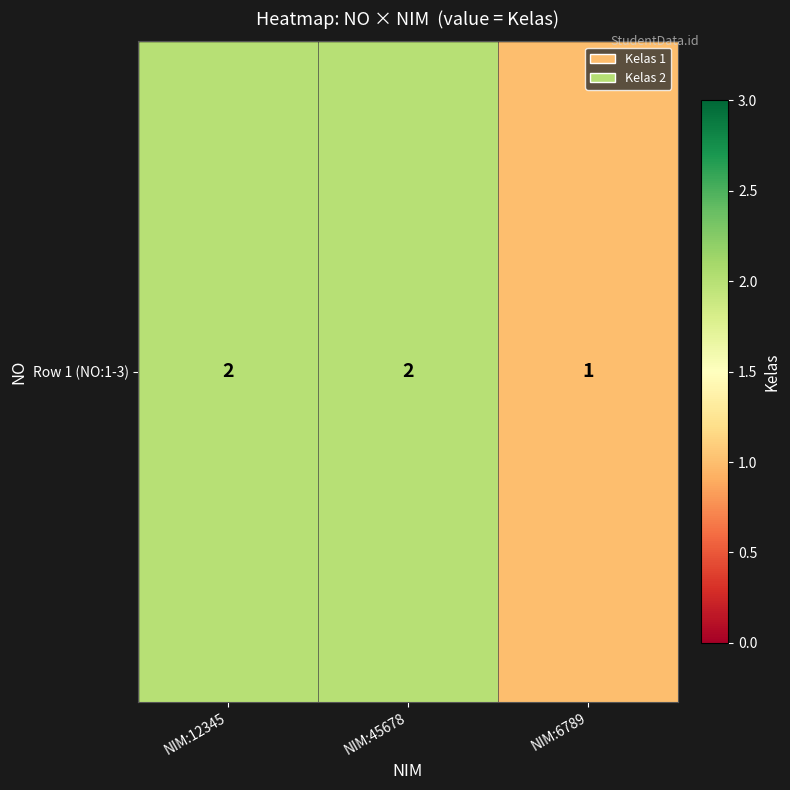

What is the average value?

2